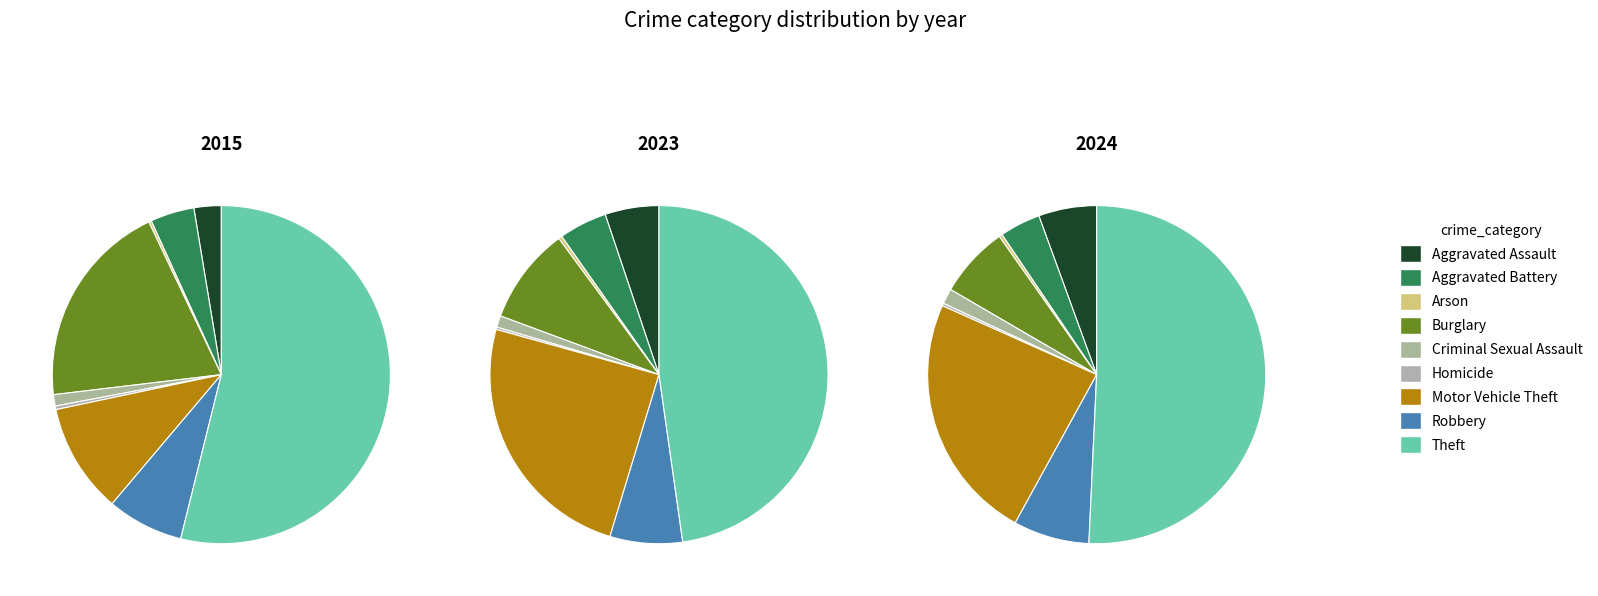

How much of the chart is everything except Aggravated Battery?

96.1%